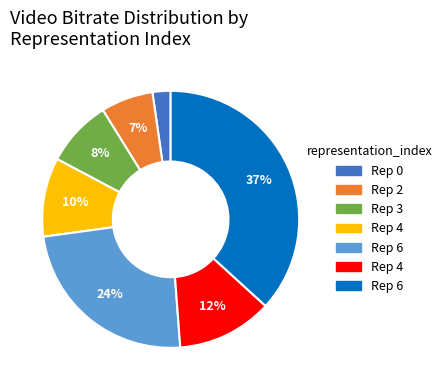

To the nearest percent, what is the difference between the largest and smallest slice percentages?

35%